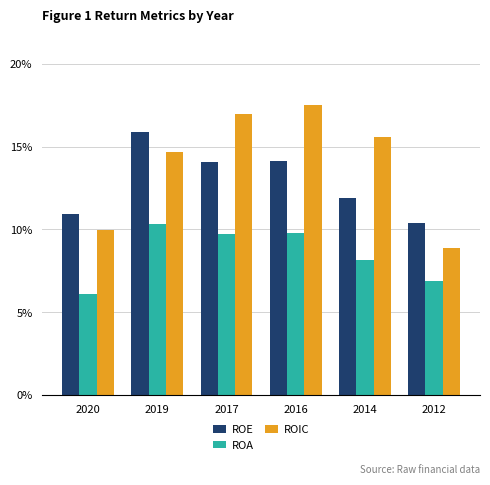

What are all the series names shown in the legend?

ROE, ROA, ROIC